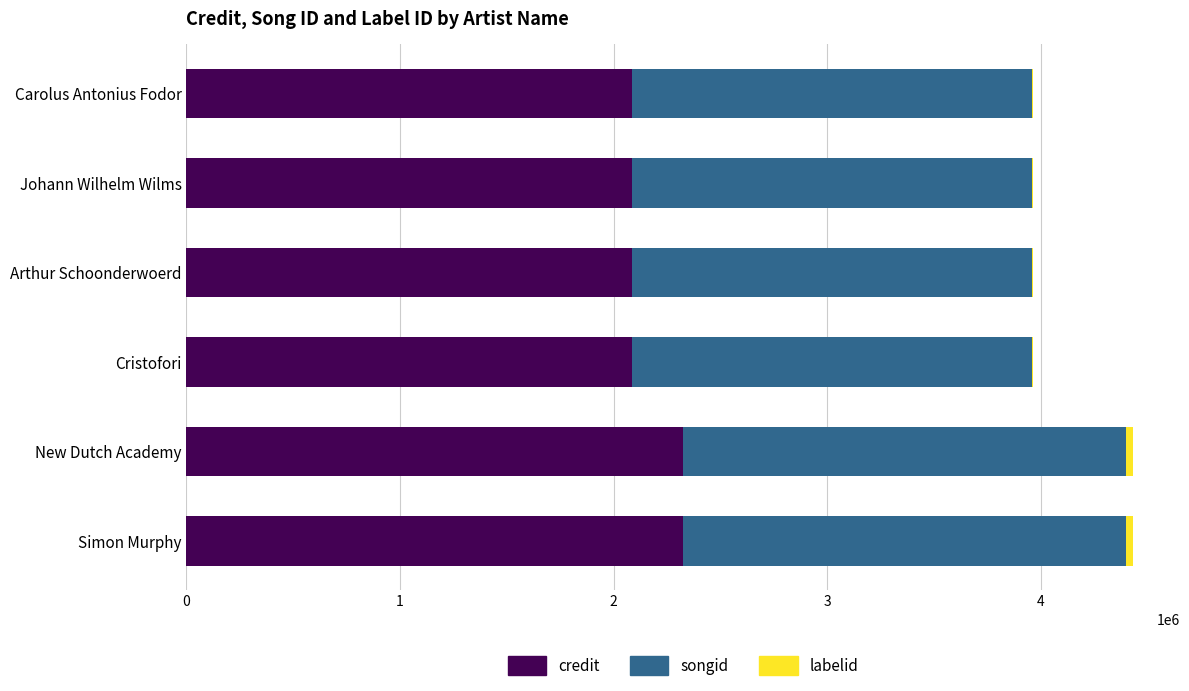

Is it true that credit equals 3086630 at Arthur Schoonderwoerd?

False